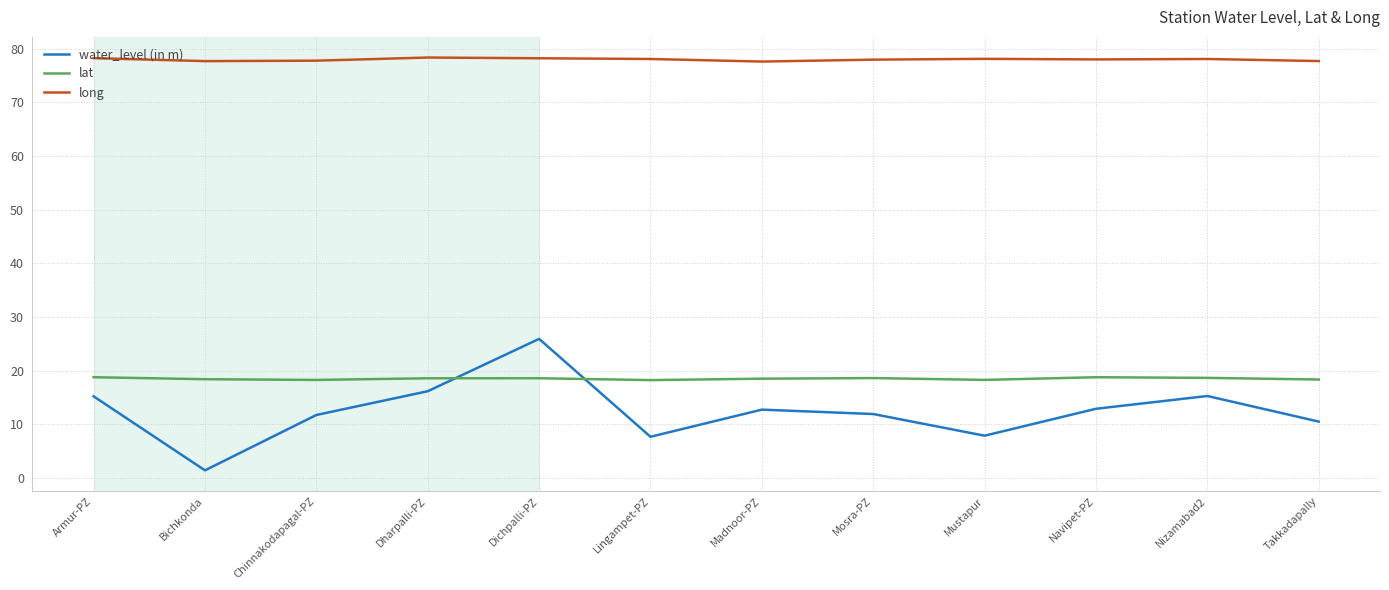

Read the long value at Chinnakodapagal-PZ.

77.8